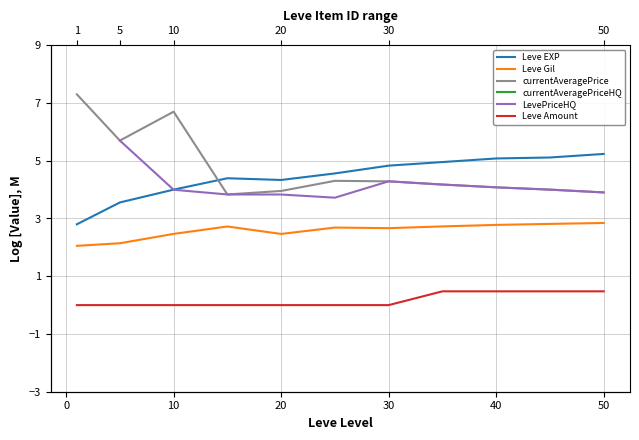

Which series has the largest total across all categories?

currentAveragePrice